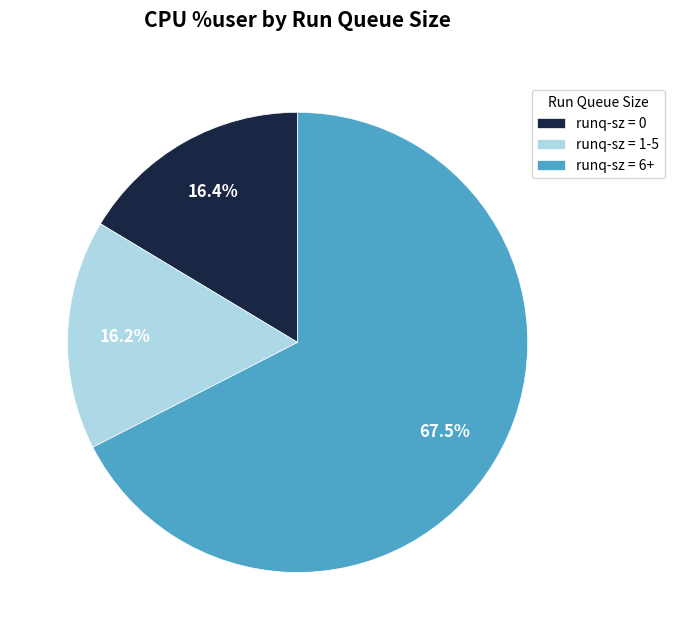

Does runq-sz = 0 account for over 50% of the chart?

No